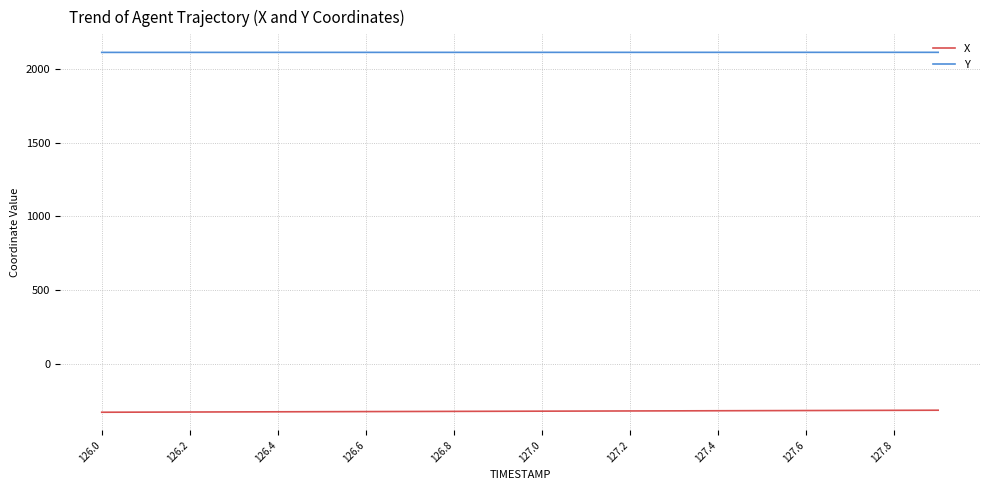

What are all the series names shown in the legend?

X, Y